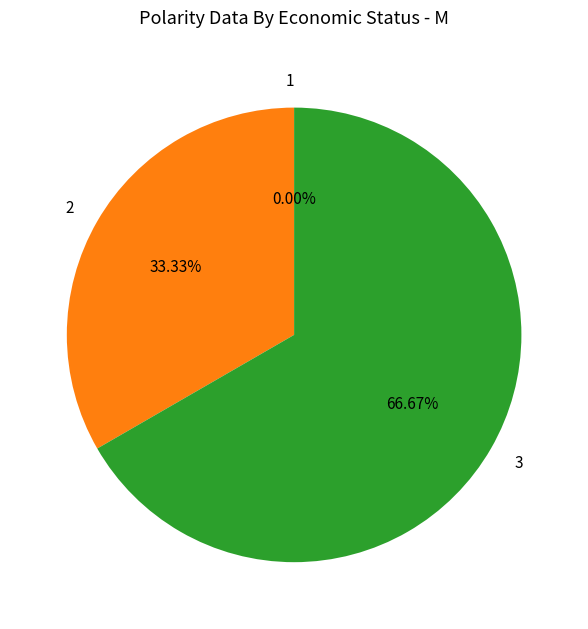

To the nearest percent, what percentage of the pie is 2?

33%